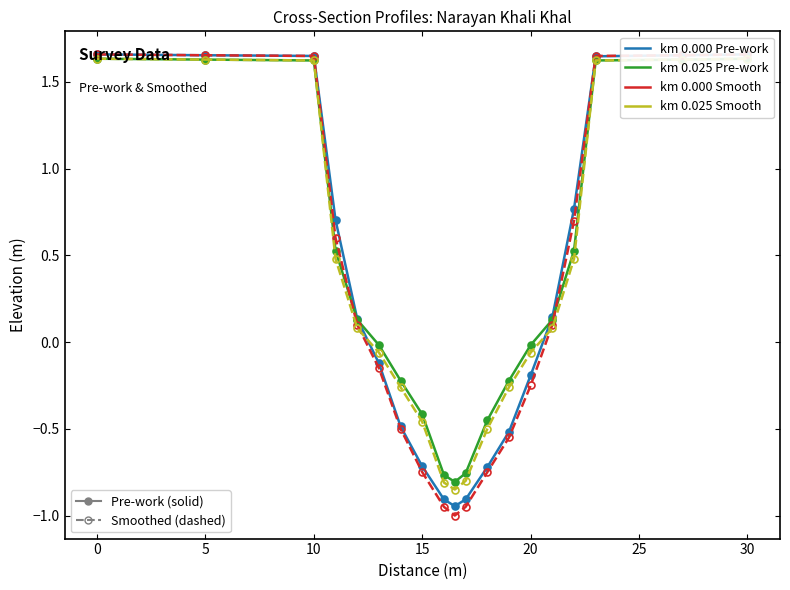

What is the smallest value displayed?

-1.0